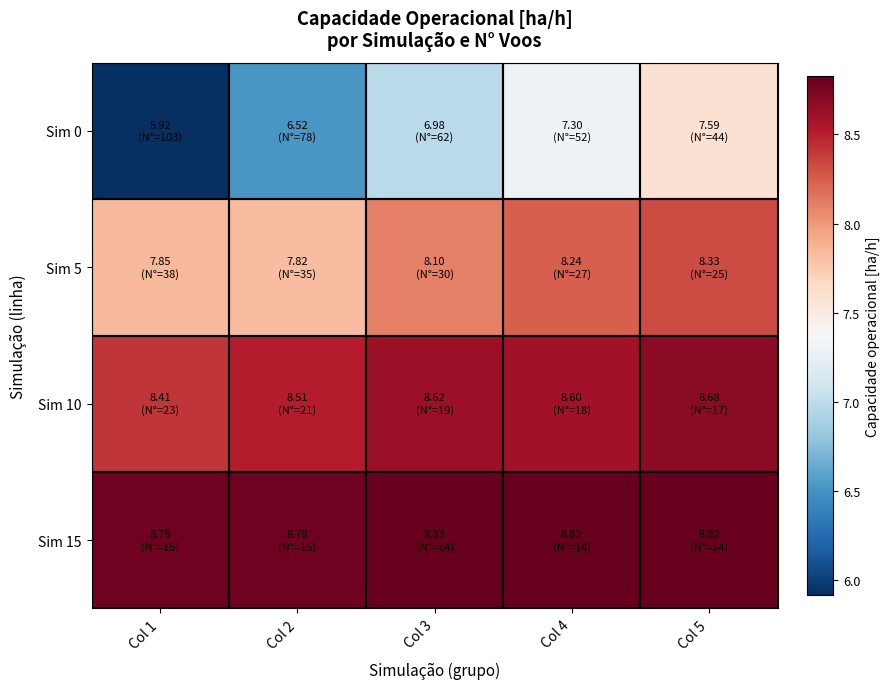

What is the spread (max minus min) of values at Col 2?

2.3